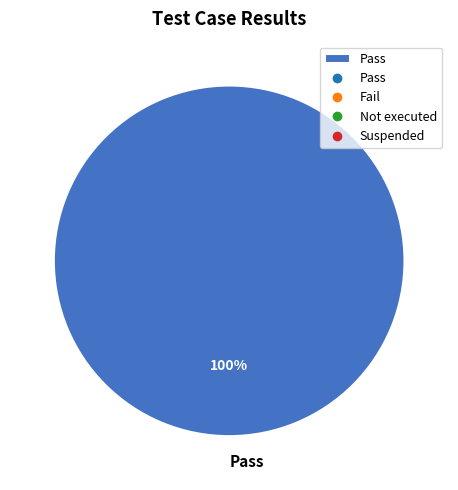

What percentage is the Pass slice, to the nearest percent?

100%